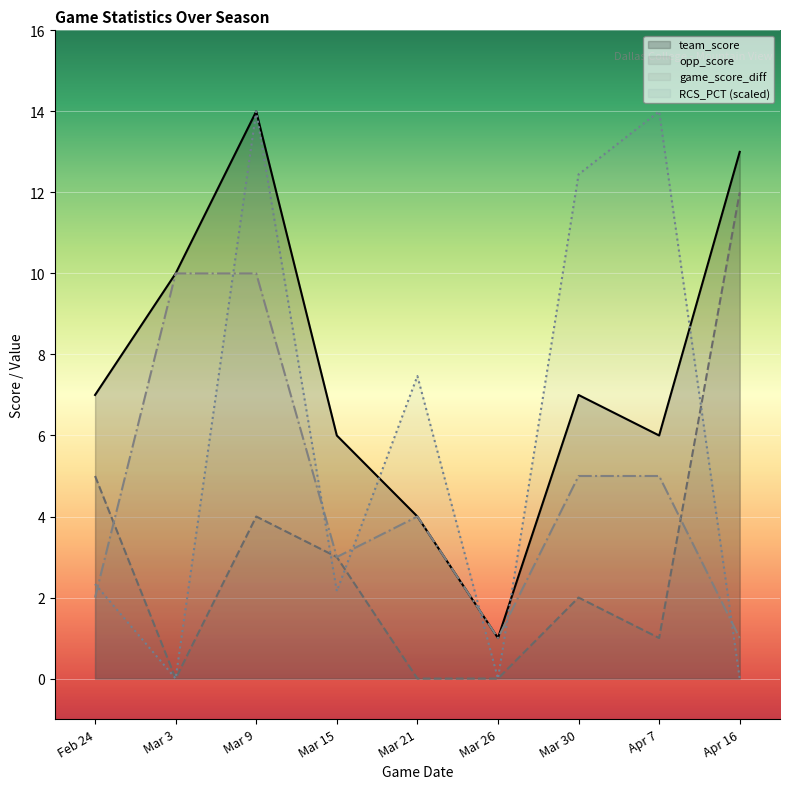

Which series has the largest range (max minus min)?

RCS_PCT (scaled)